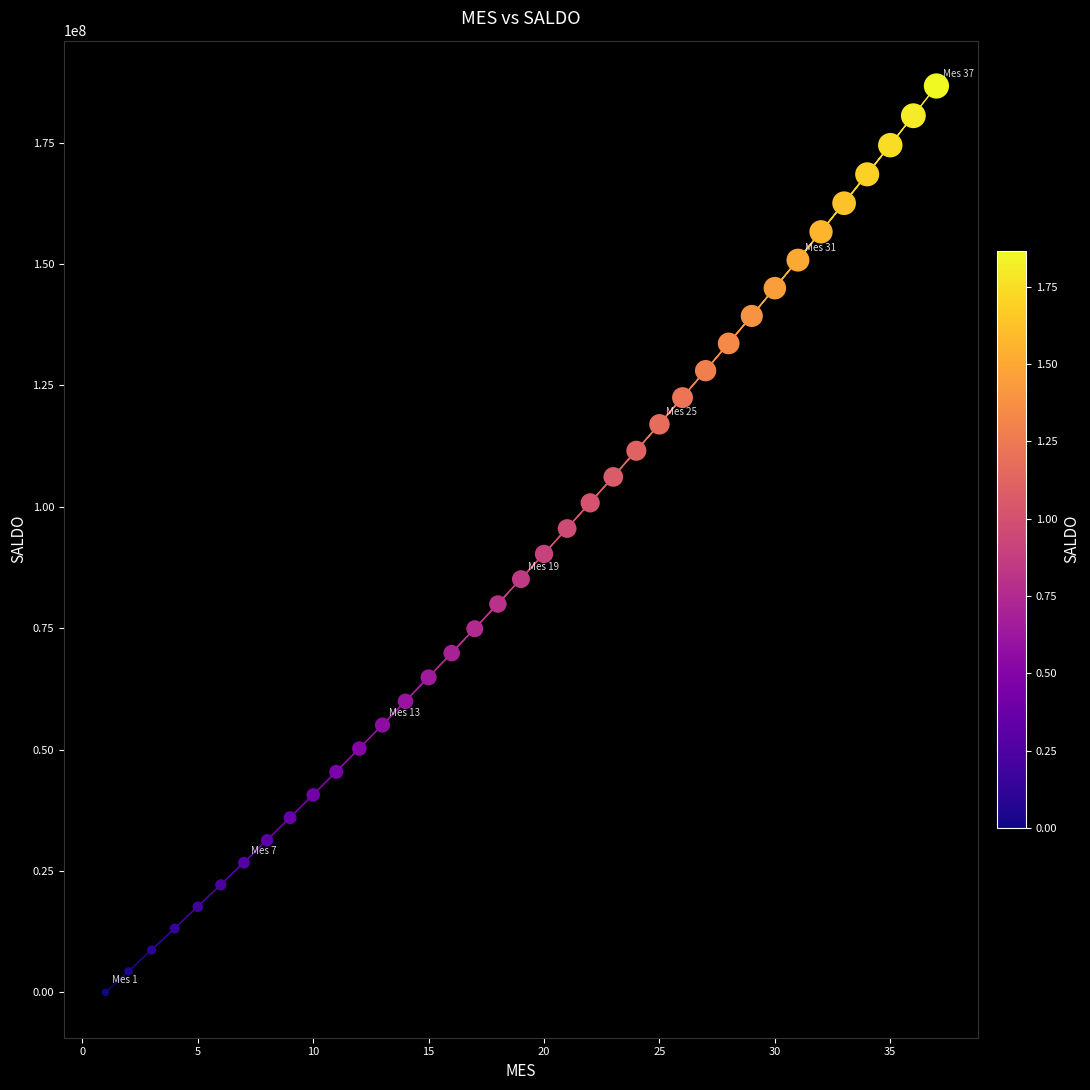

What is the range of X values (max minus min)?

36.0